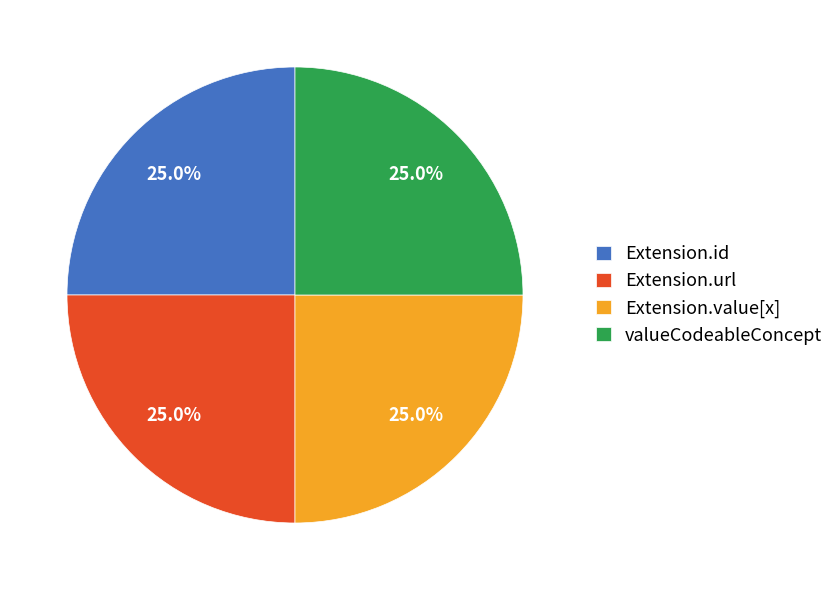

Does any single category account for the majority?

No